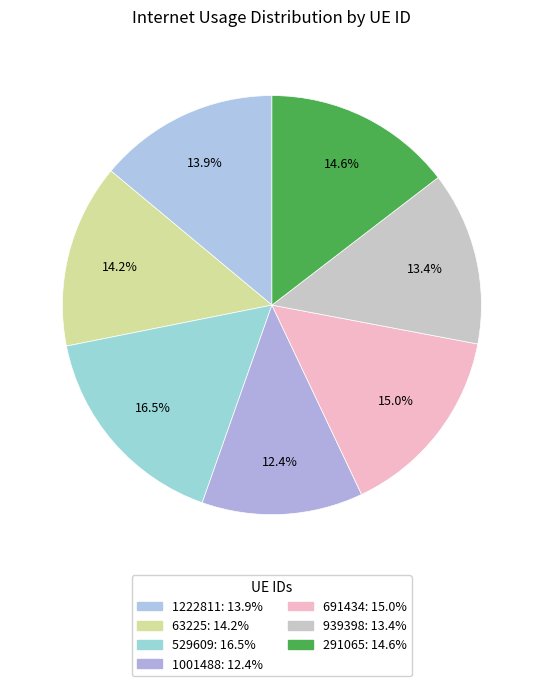

To the nearest percent, what portion does 291065 represent?

15%